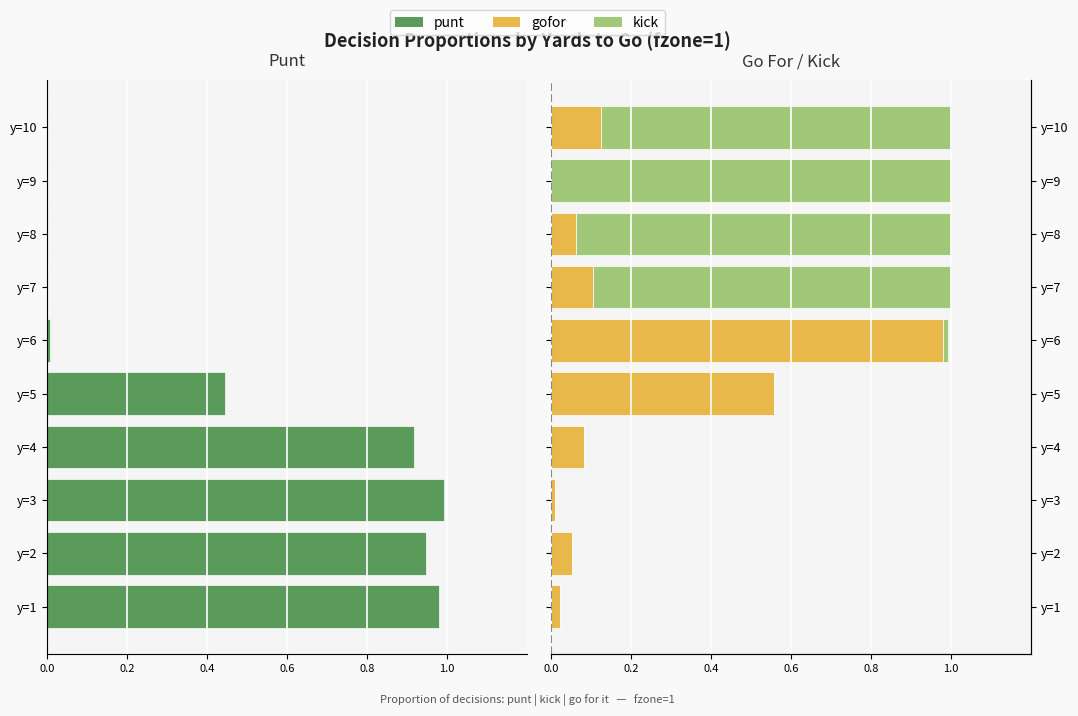

At y=6, list the series in order from largest to smallest.

gofor, kick, punt